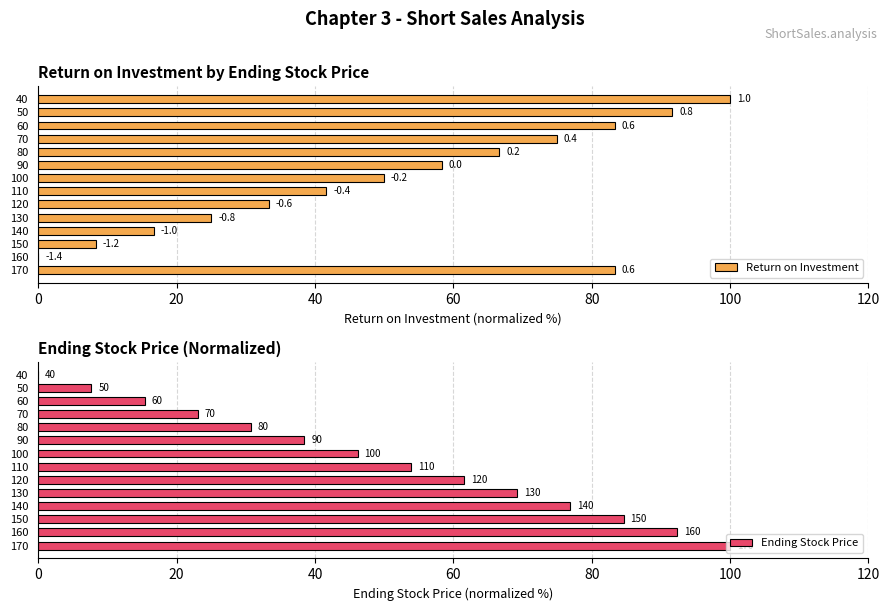

Rank the series at 130 from lowest to highest value.

Return on Investment, Ending Stock Price